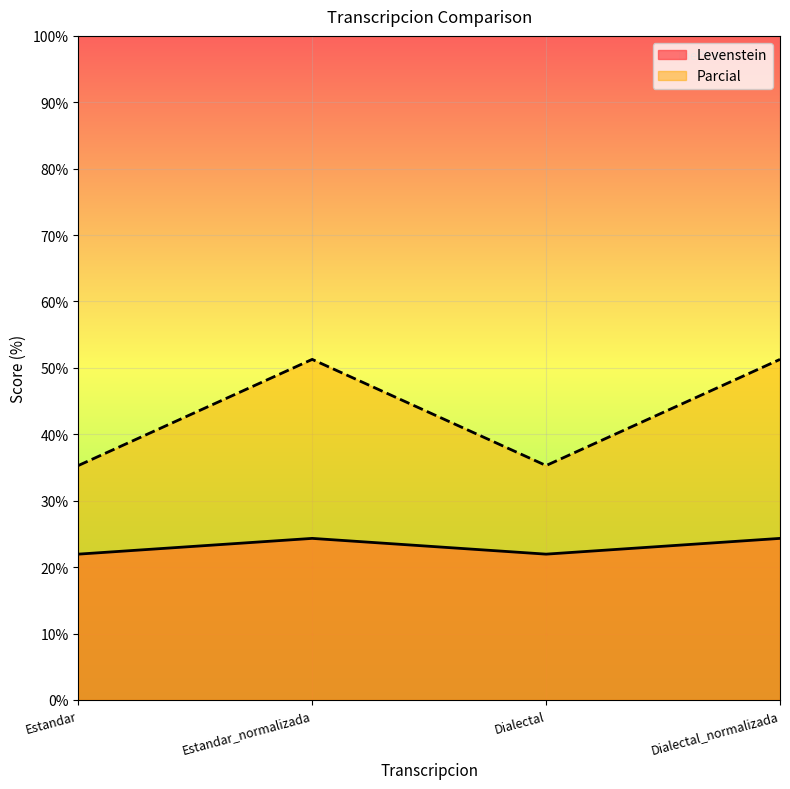

What is the sum of the Levenstein values at Dialectal and Estandar_normalizada?

46.3